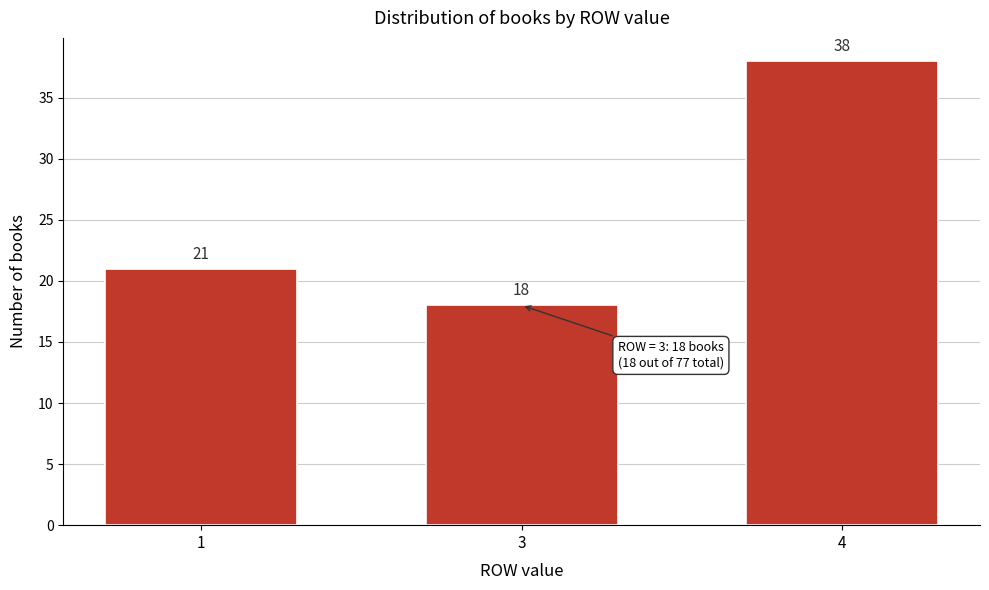

Reading right to left, what are all the values shown in this chart?

38	18	21